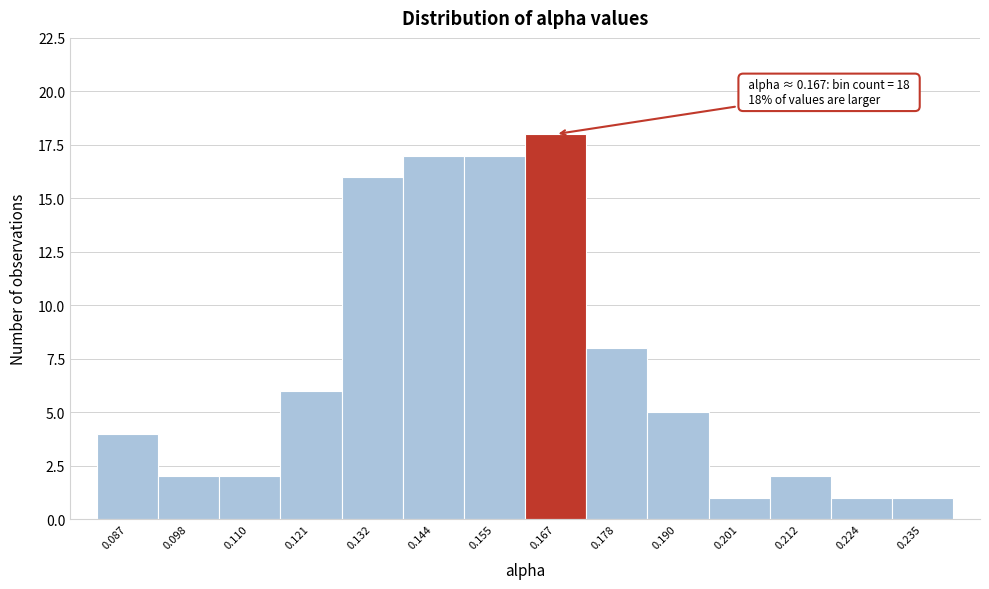

Reading left to right, extract all data points from this chart.

4	2	2	6	16	17	17	18	8	5	1	2	1	1